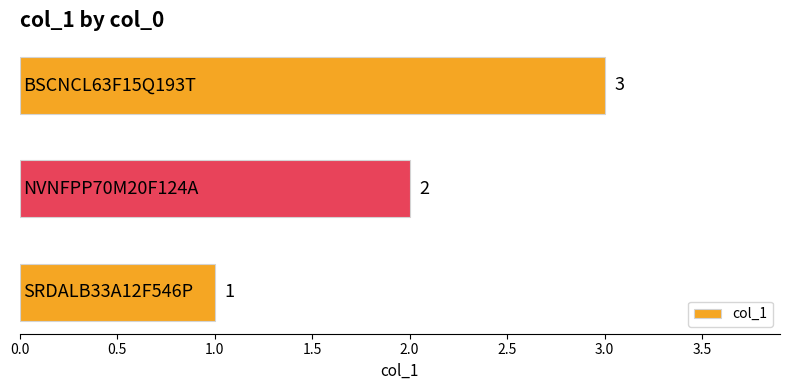

Count the values in the range 1 to 3.

3